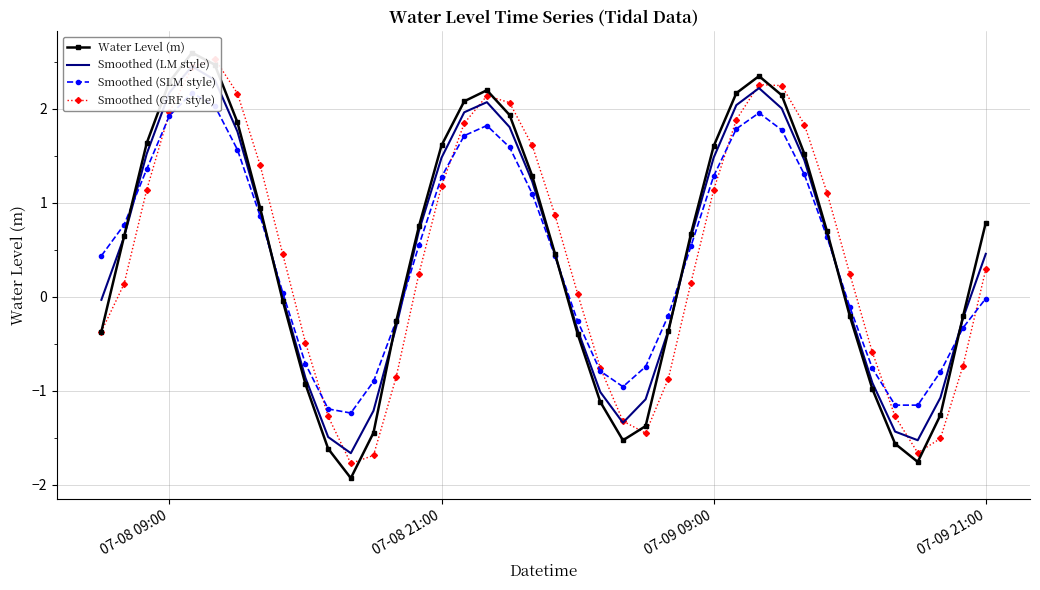

How many values in Smoothed (GRF style) are below zero?

15